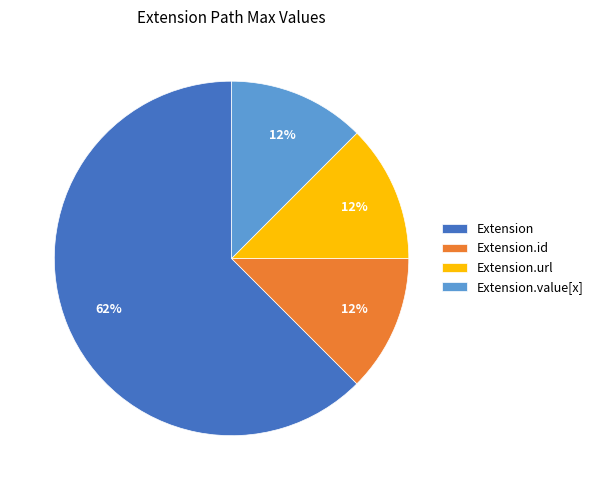

Is the sum of Extension and Extension.value[x] greater than half?

Yes